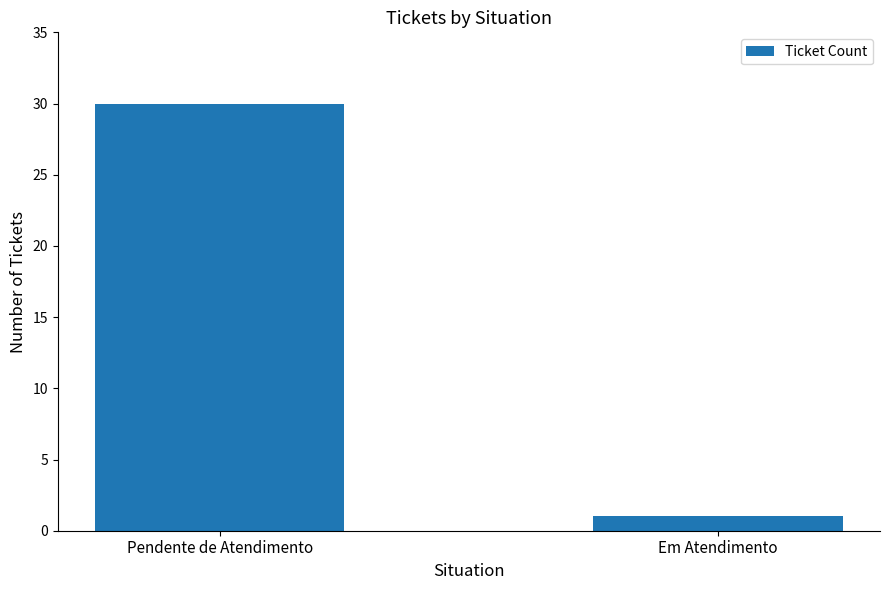

Which label corresponds to the smallest value in the chart?

Em Atendimento